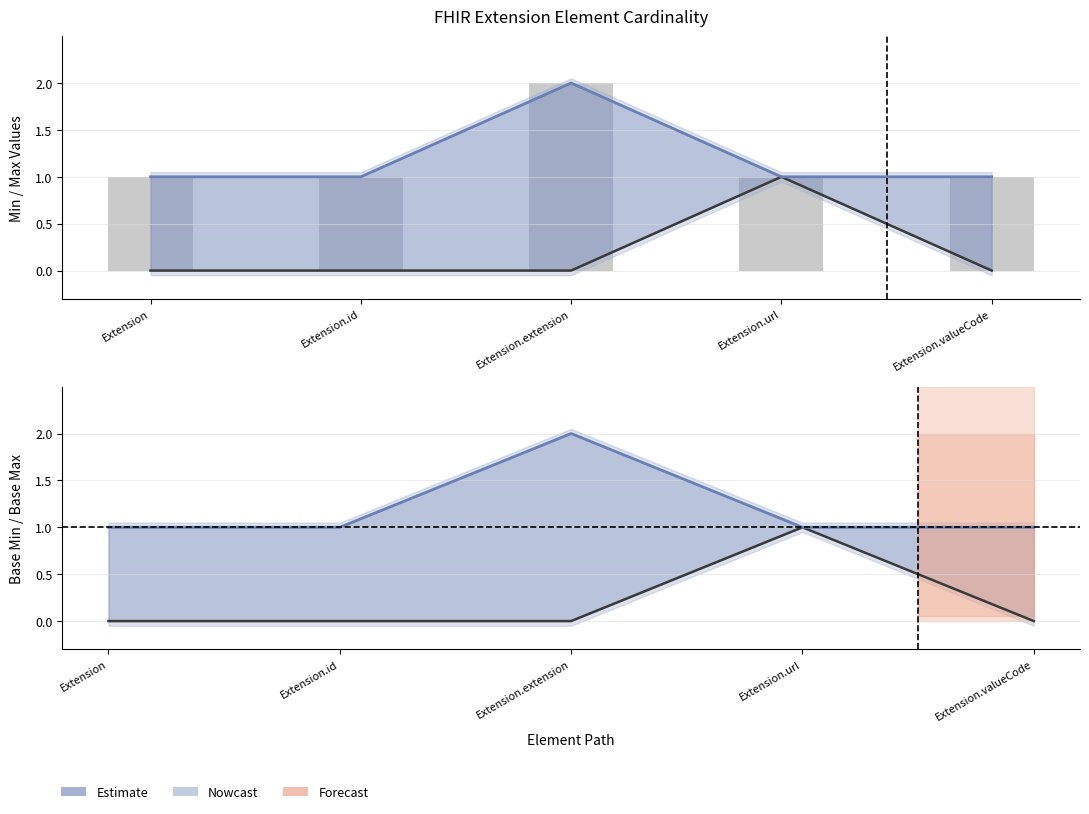

The Base Max (Estimate) series shows 2 at Extension.extension. True or false?

True